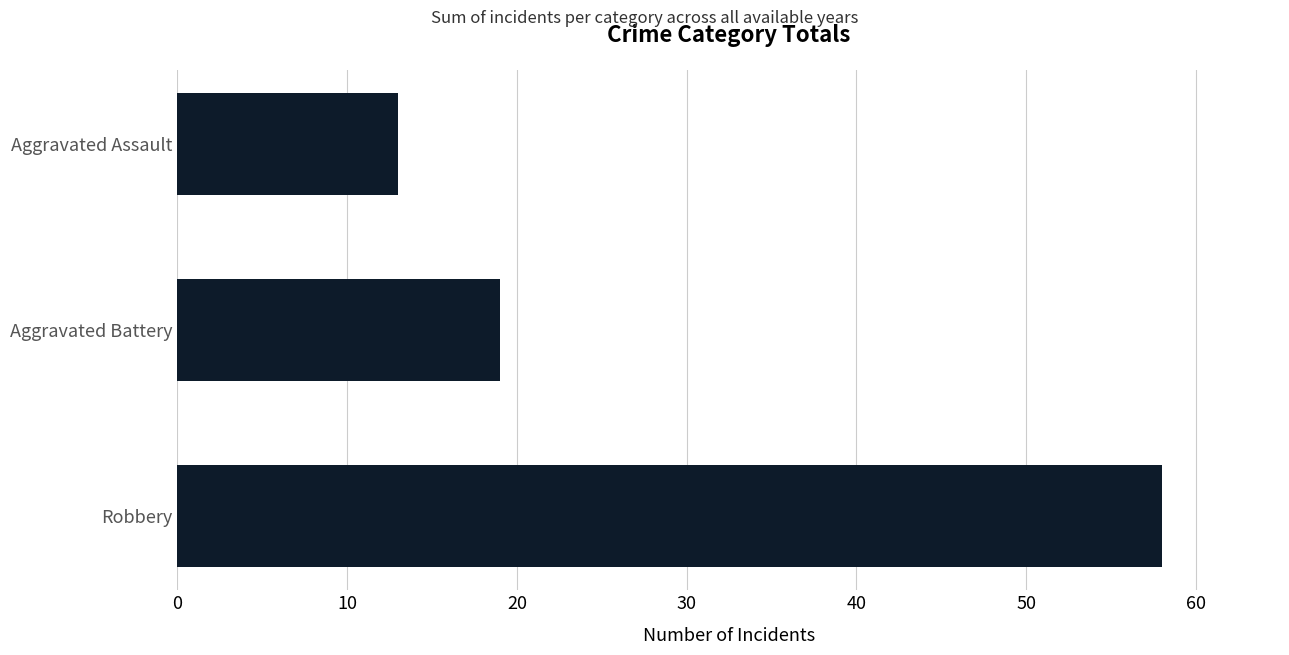

What is the average value?

30